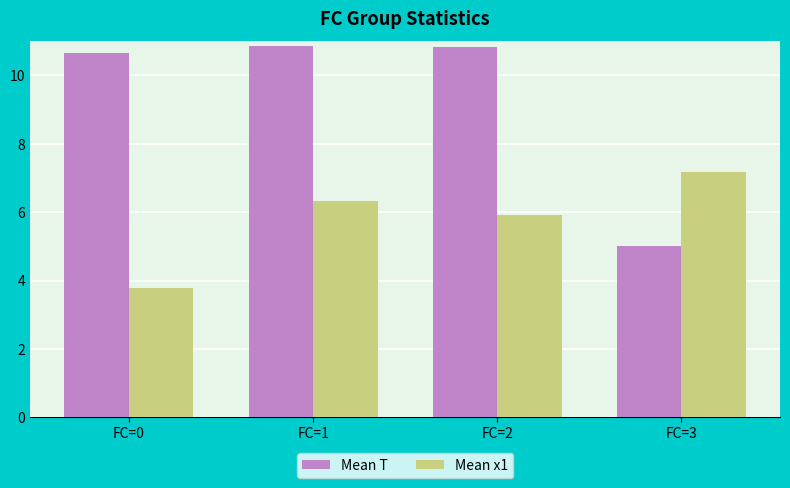

Which series has the largest range (max minus min)?

Mean T